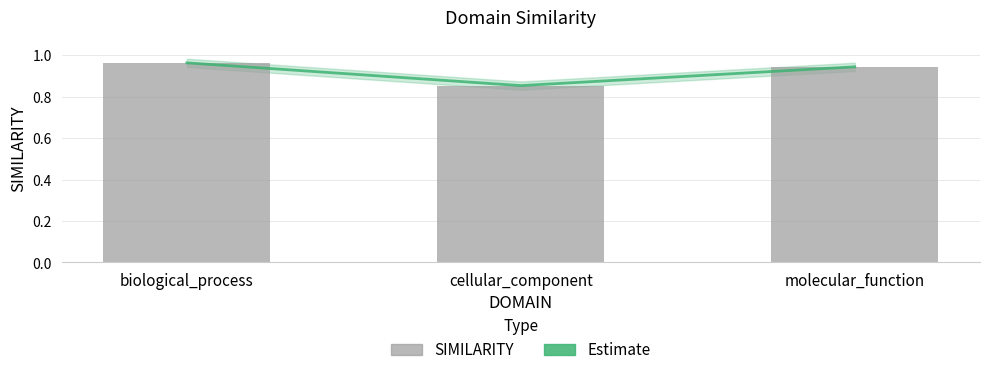

Is the value of Estimate at cellular_component greater than the value of SIMILARITY at biological_process?

No